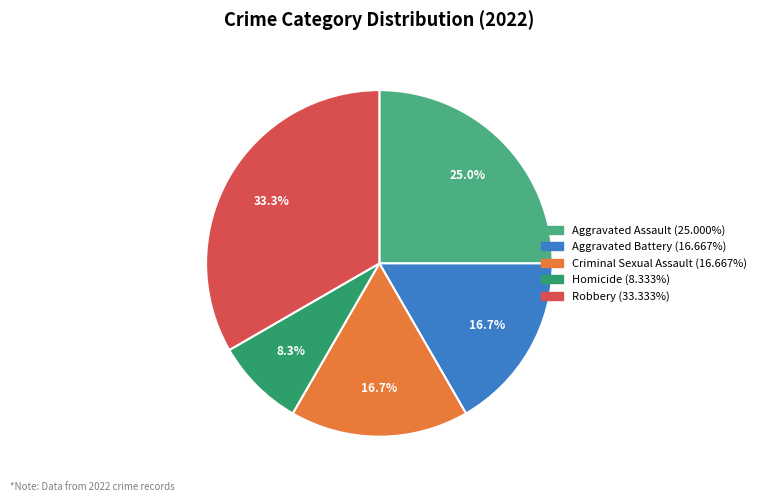

What is the smallest slice in the pie chart?

Homicide